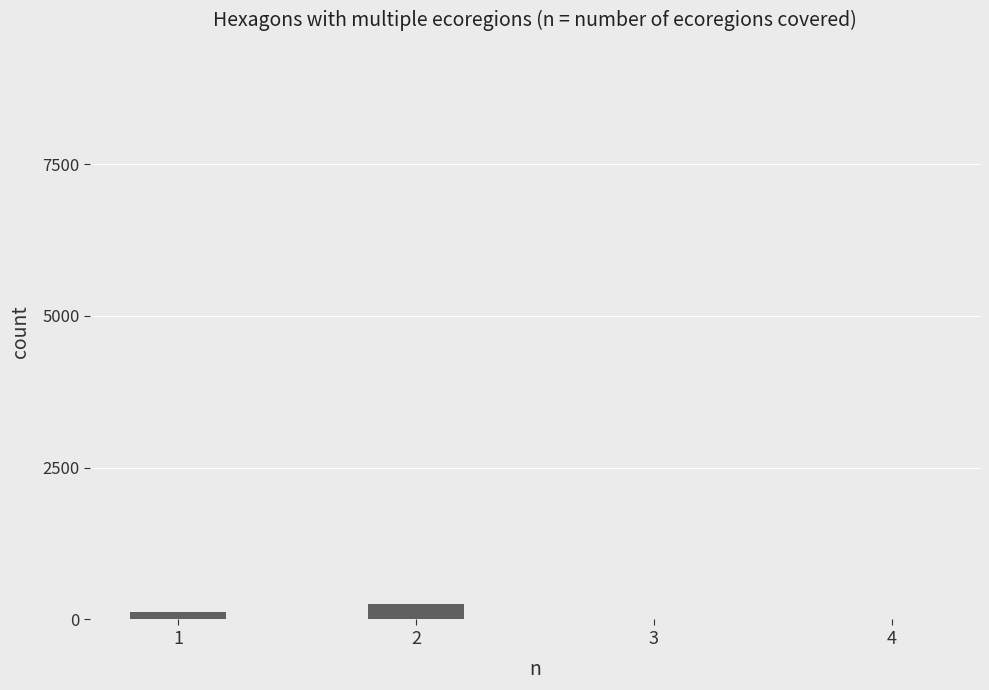

Which label corresponds to the largest value in the chart?

2